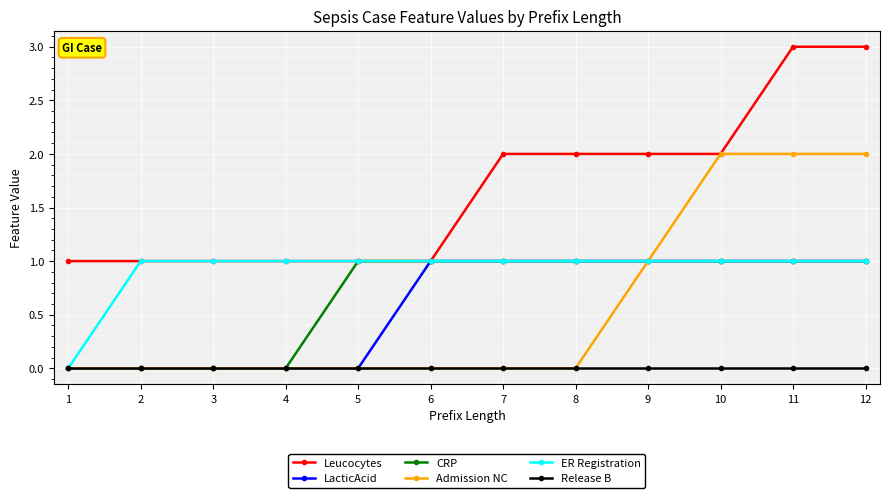

Which series has the largest total across all categories?

Leucocytes